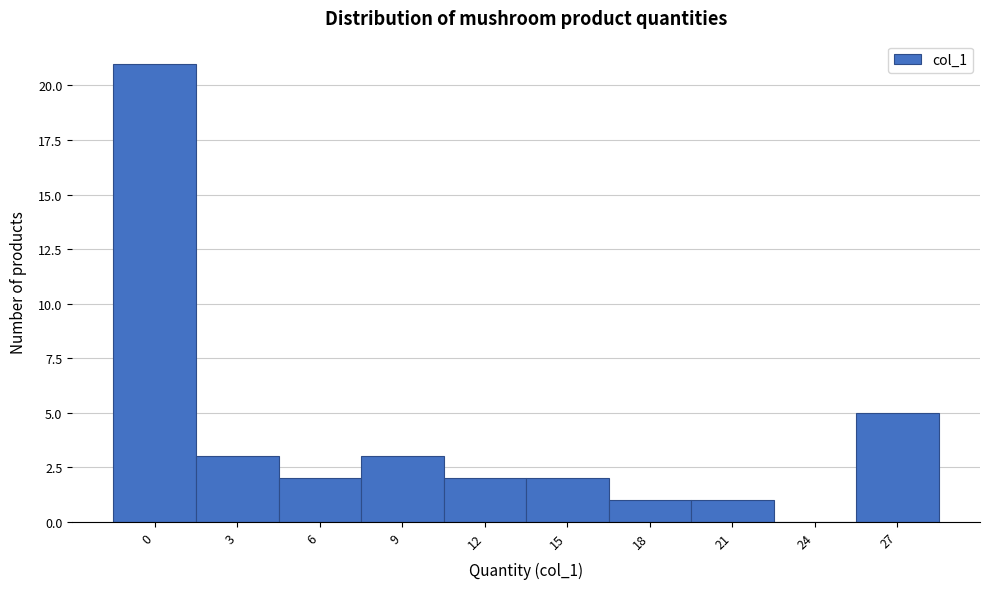

Reading left to right, list all the values displayed in this chart.

0=21	3=3	6=2	9=3	12=2	15=2	18=1	21=1	24=0	27=5